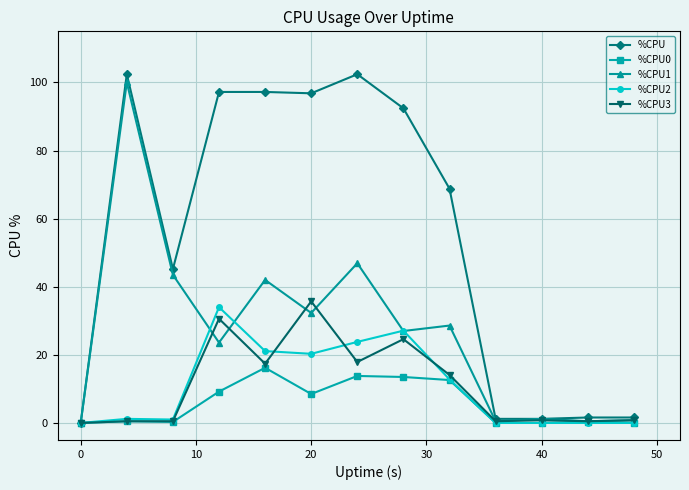

What is the value of the %CPU3 point at the 5th from the left?

17.4